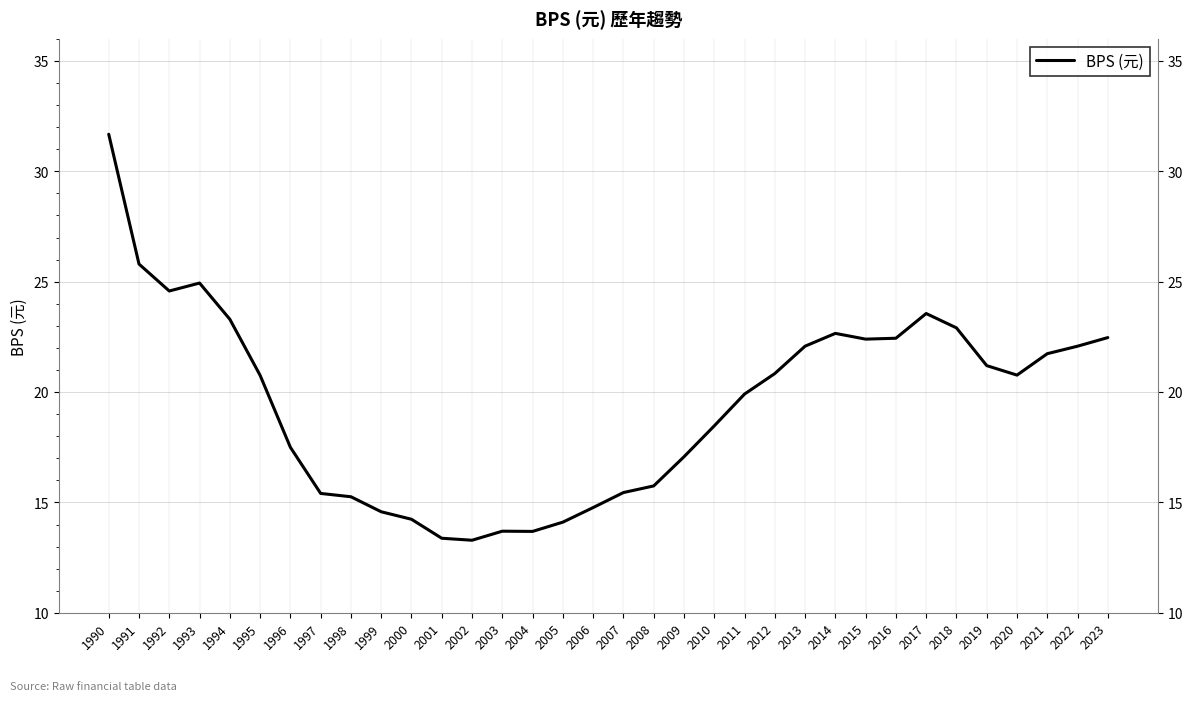

What is the ratio of the value at 2009 to the value at 2019?

0.8